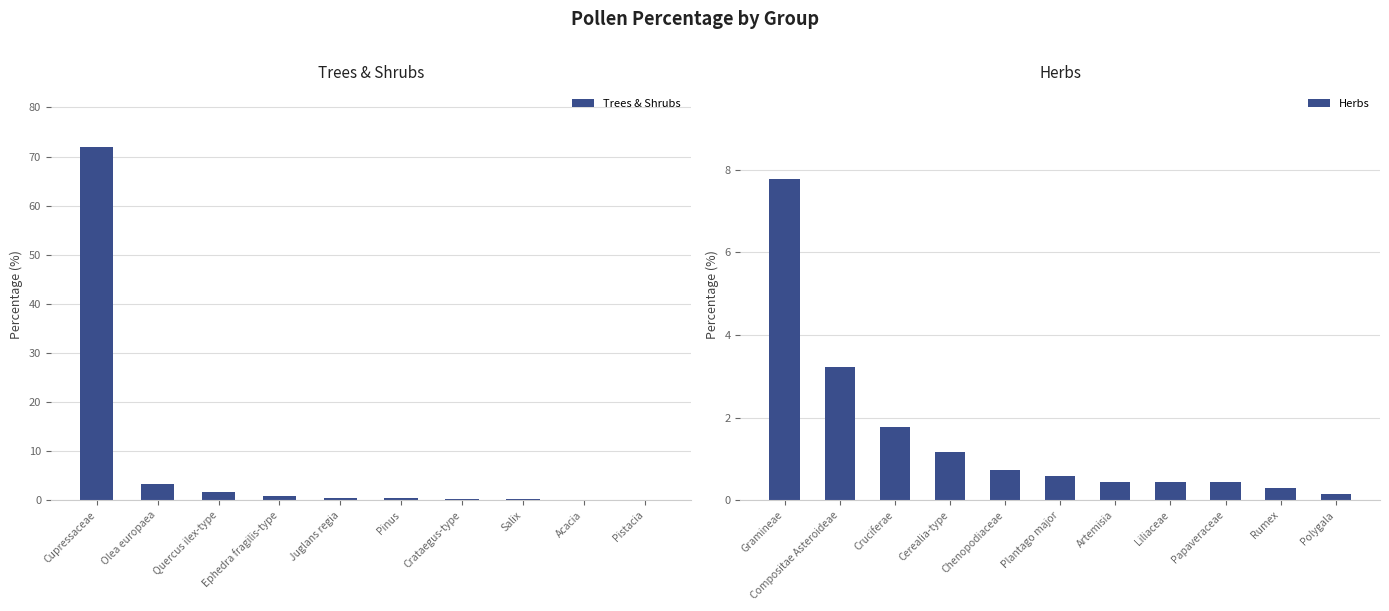

What is the label of the 18th bar from the right?

Ephedra fragilis-type